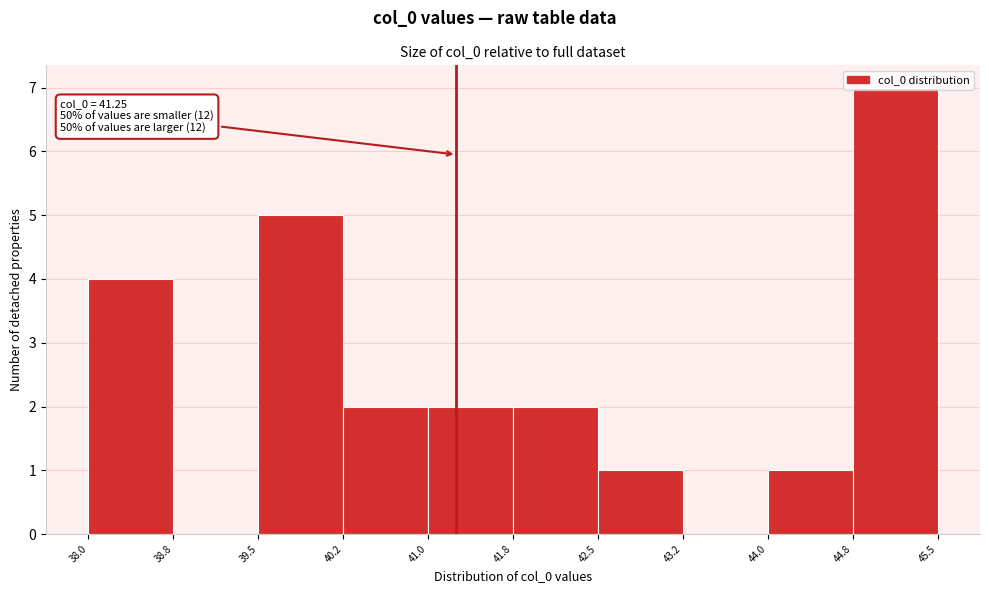

Which range on the x-axis has the tallest bar?

44.8 to 45.5